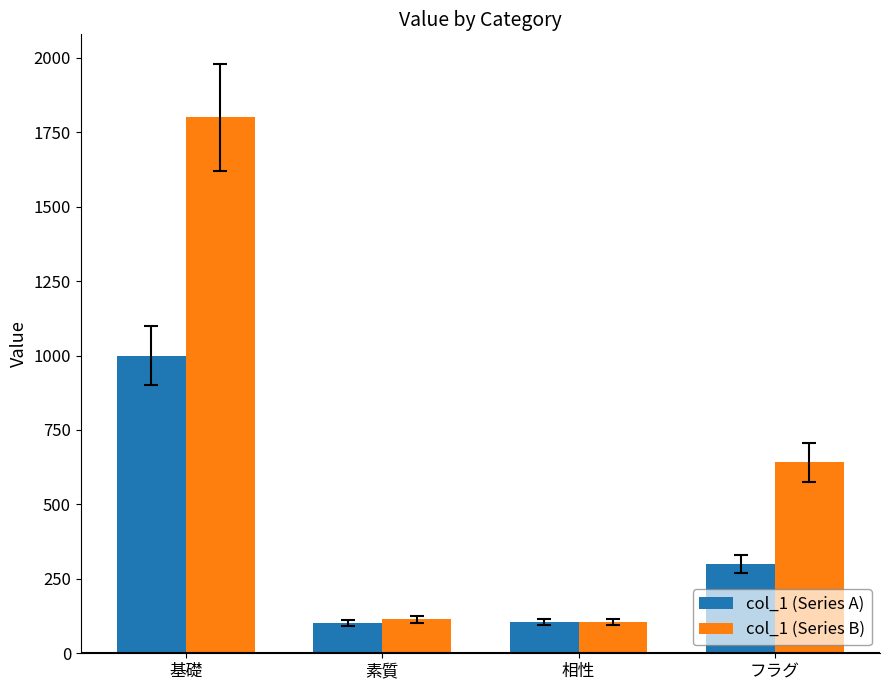

What is the total value across all series at 素質?

216